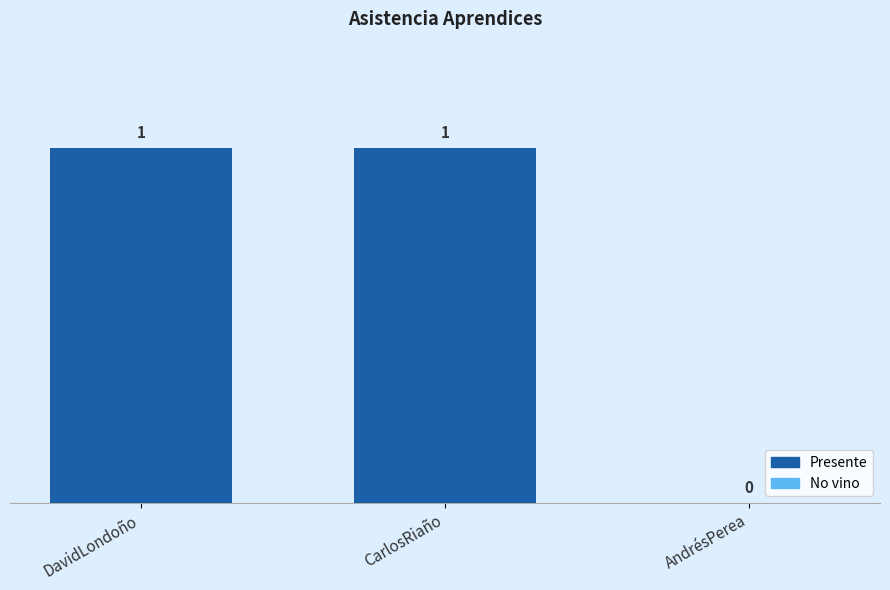

Approximately how many times larger is the value at CarlosRiaño compared to DavidLondoño?

1.0